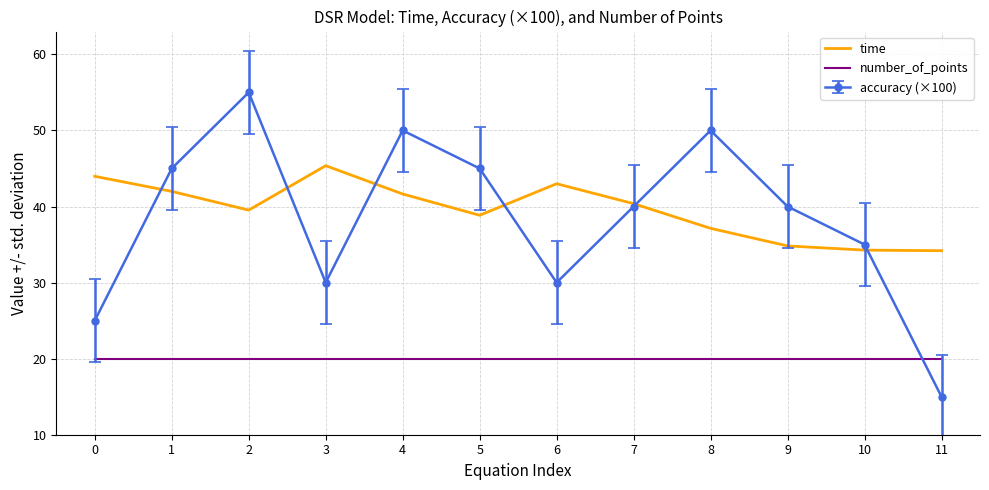

Which category has the highest value in the time series?

3